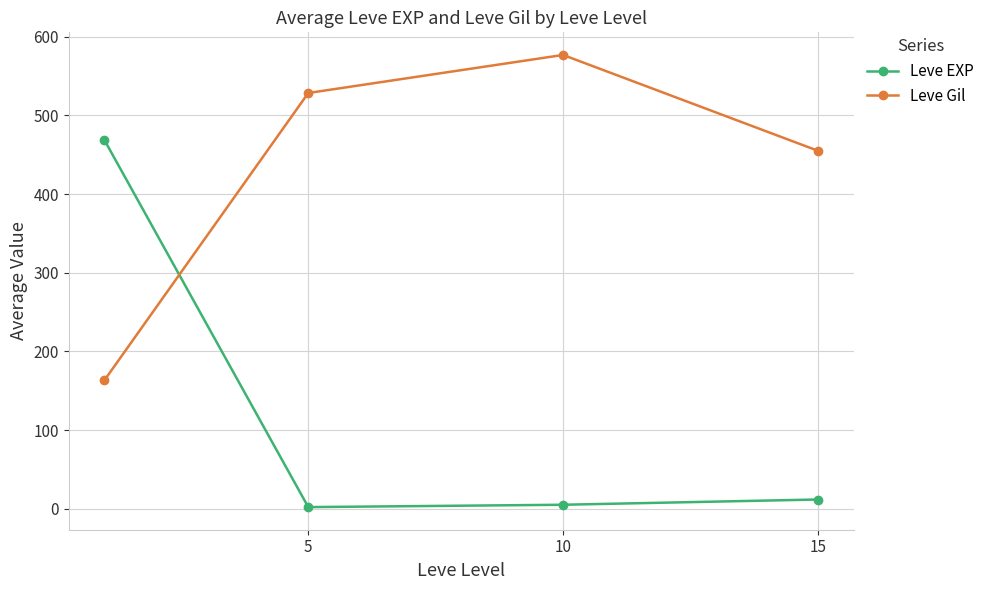

True or false: Leve EXP and Leve Gil cross at least once.

True